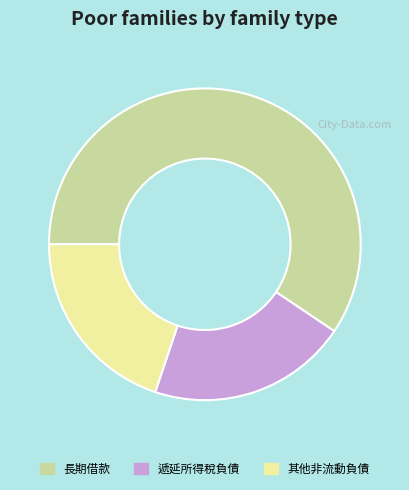

Do 其他非流動負債 and 遞延所得稅負債 together represent more than half of the pie?

No